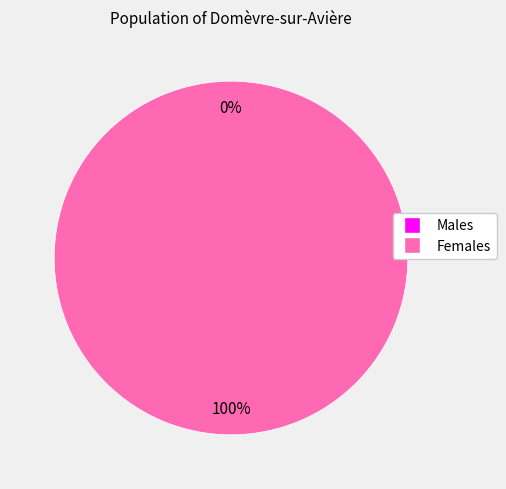

How many segments does this pie chart have?

2